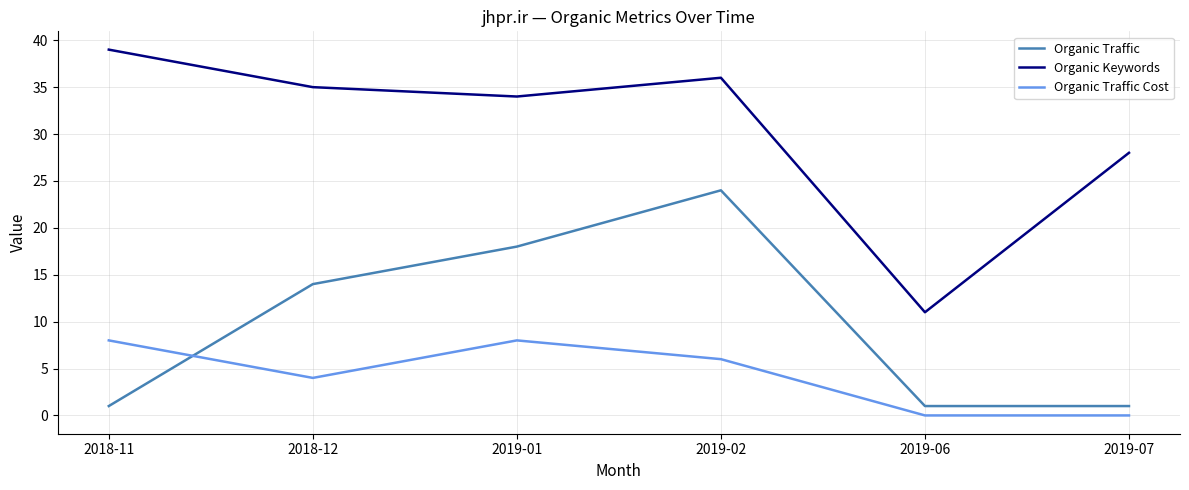

True or false: Organic Traffic and Organic Keywords cross at least once.

False